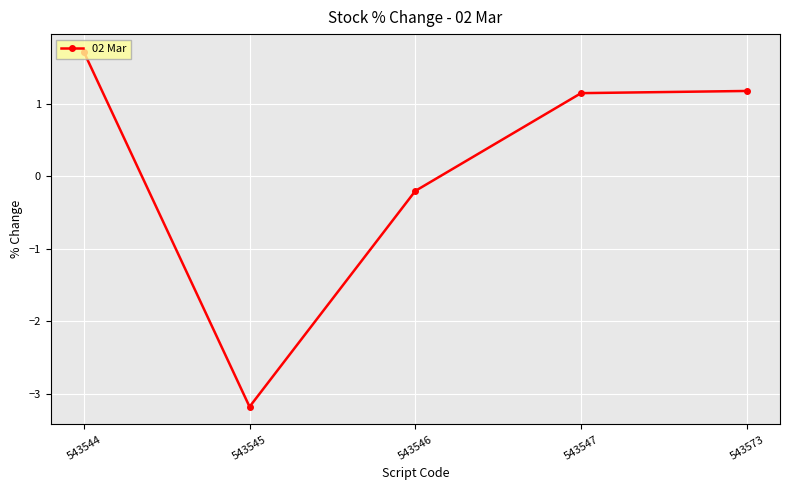

How many values are below 1?

2